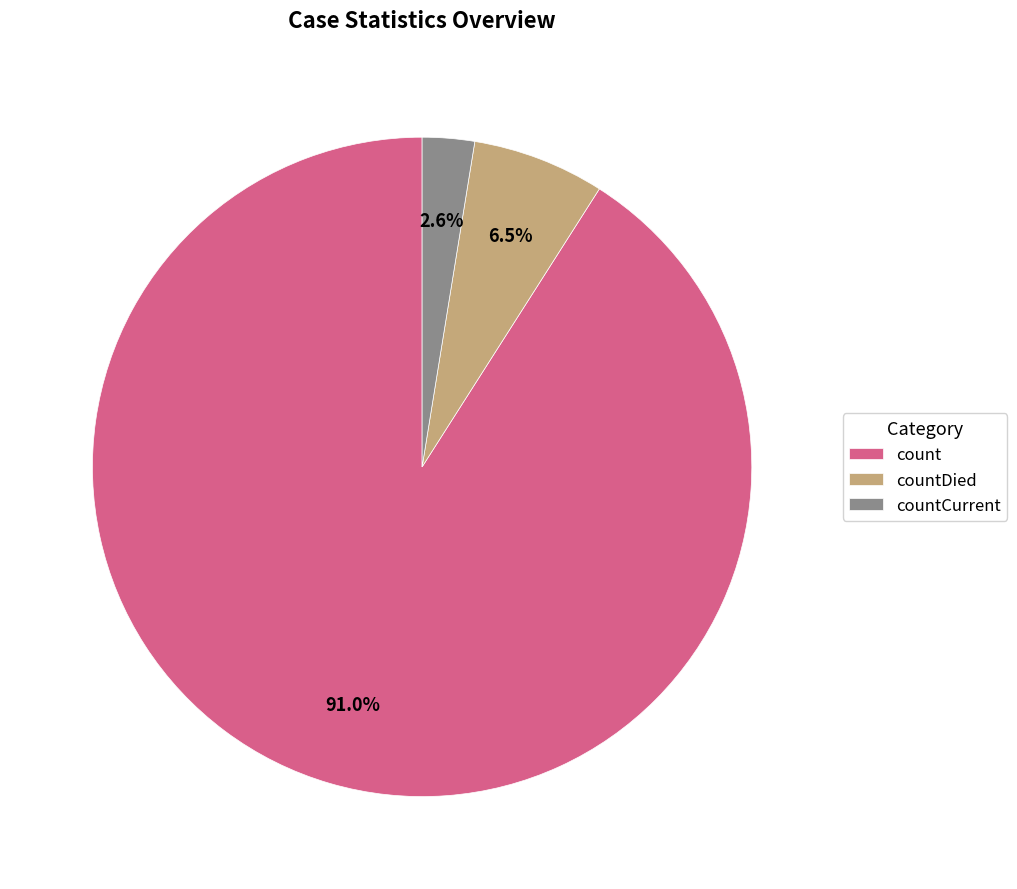

Is there a majority slice in this chart?

Yes